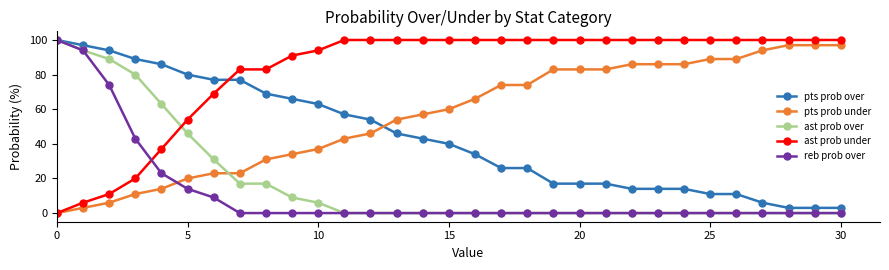

Which series has the largest total across all categories?

ast prob under